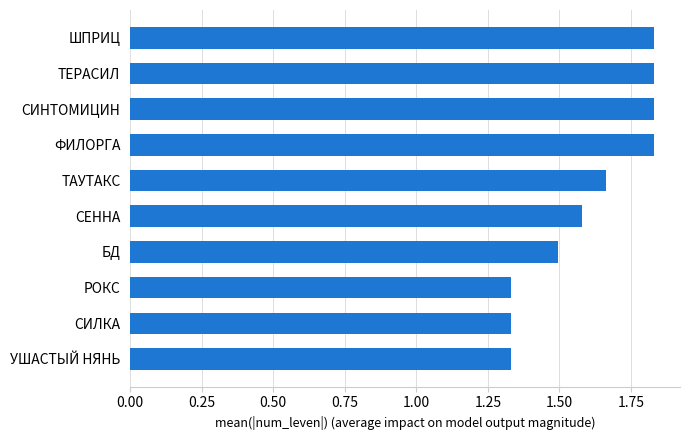

The value at БД is 1.5. True or false?

True